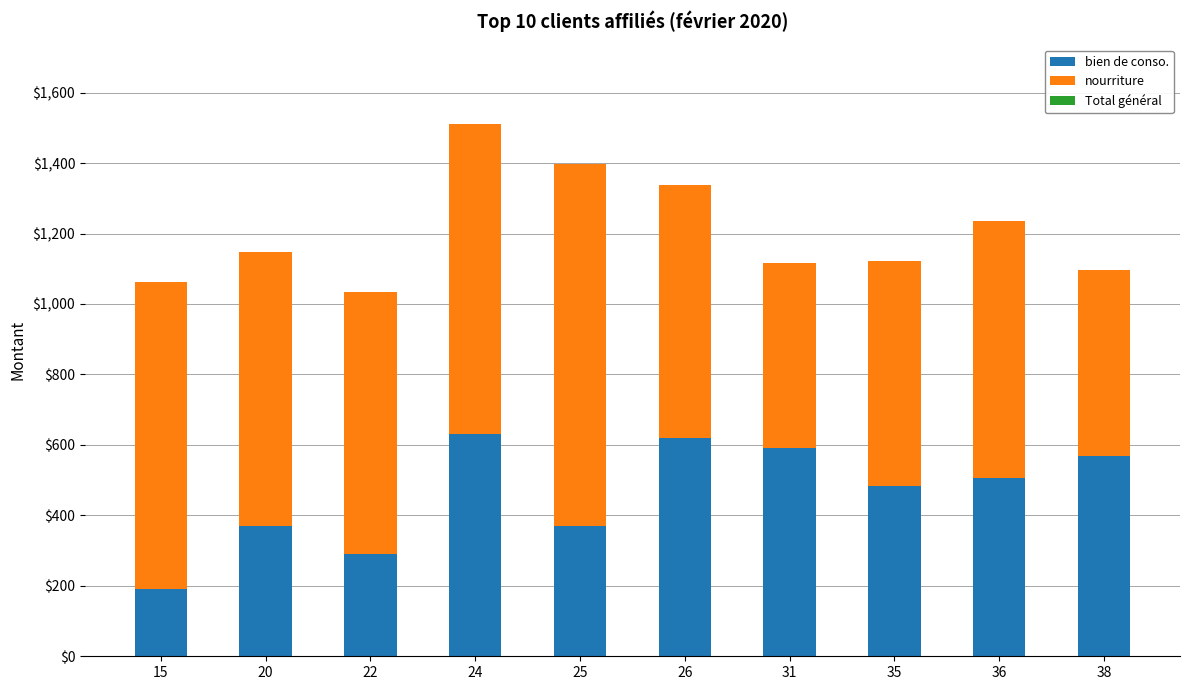

How many bars are there in total?

10